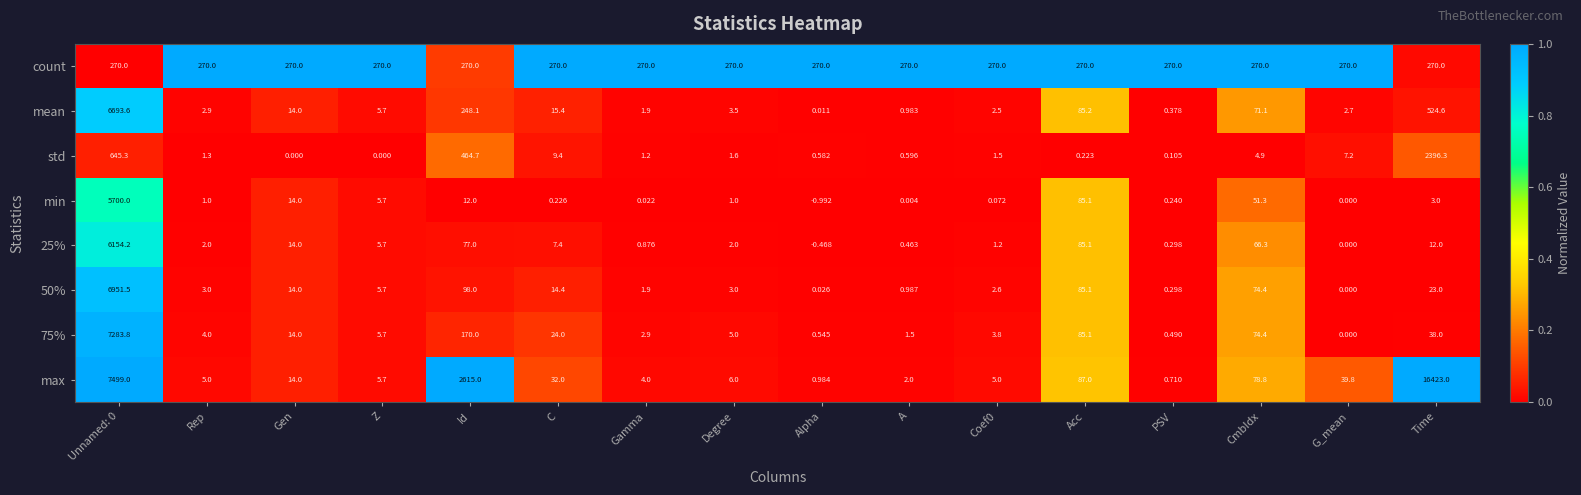

Which category has the lowest value across all series?

Alpha